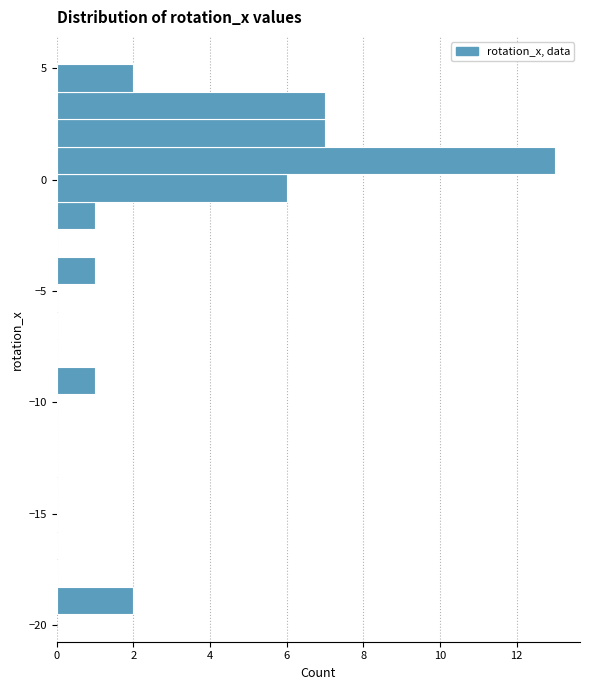

Around what value on the y-axis is the longest bar? Give the approximate position of its centre, as read against the axis.

1.0